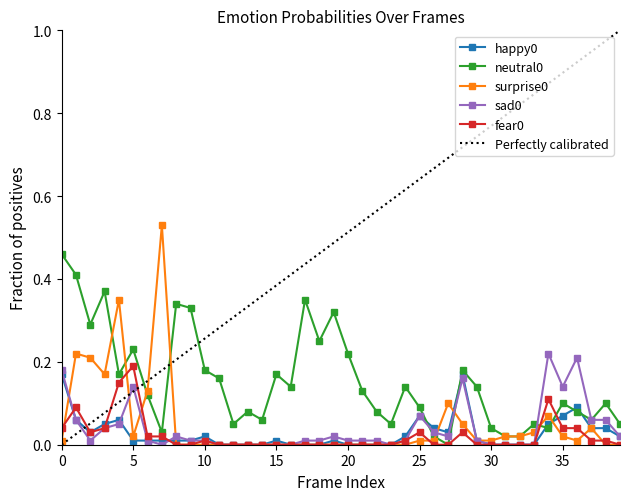

The neutral0 series shows 0.0 at 26. True or false?

False